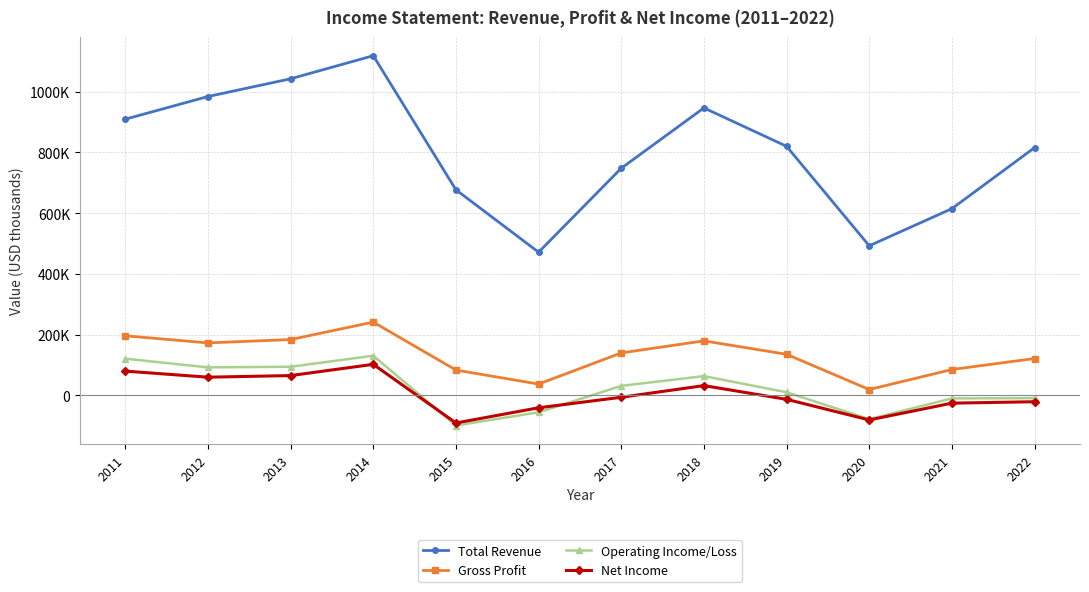

At which label does Total Revenue first exceed 820100?

2011